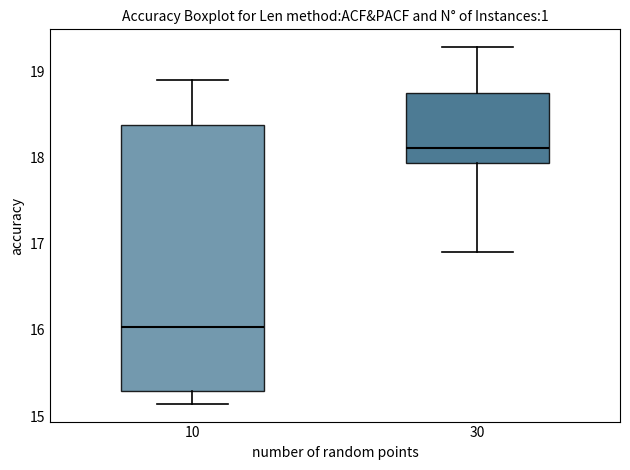

Reading left to right, transcribe this box plot: for each box, give where its median line is, the range the box spans, and where its two whiskers end, as read against the y-axis. The values are not printed on the chart, so give them approximately, as read against the axis.

10: median 16.0, box 15.3 to 18.4, whiskers 15.1 to 18.9
30: median 18.1, box 17.9 to 18.7, whiskers 16.9 to 19.3